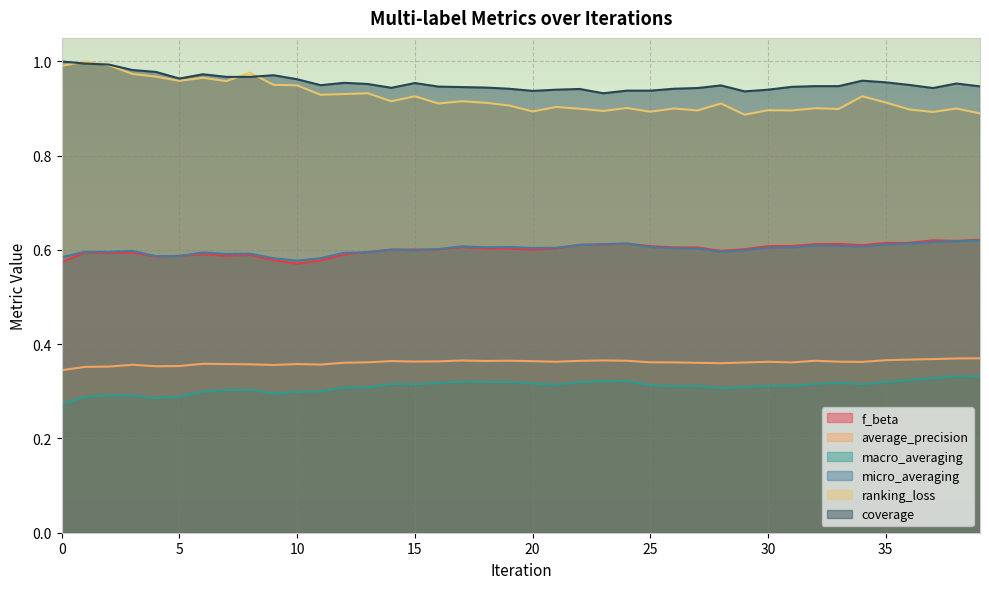

What is the spread (max minus min) of values at 13?

0.6